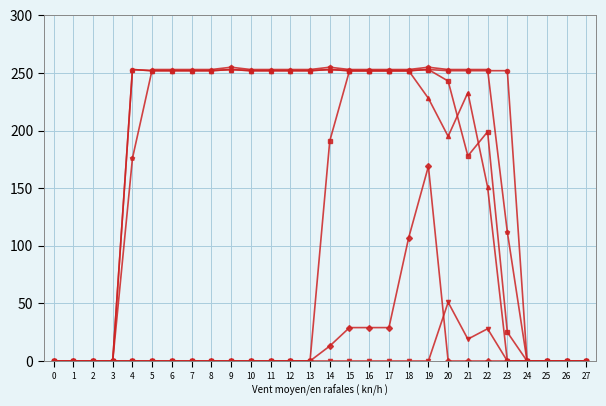

What is the difference between the highest and lowest values at 22?

253